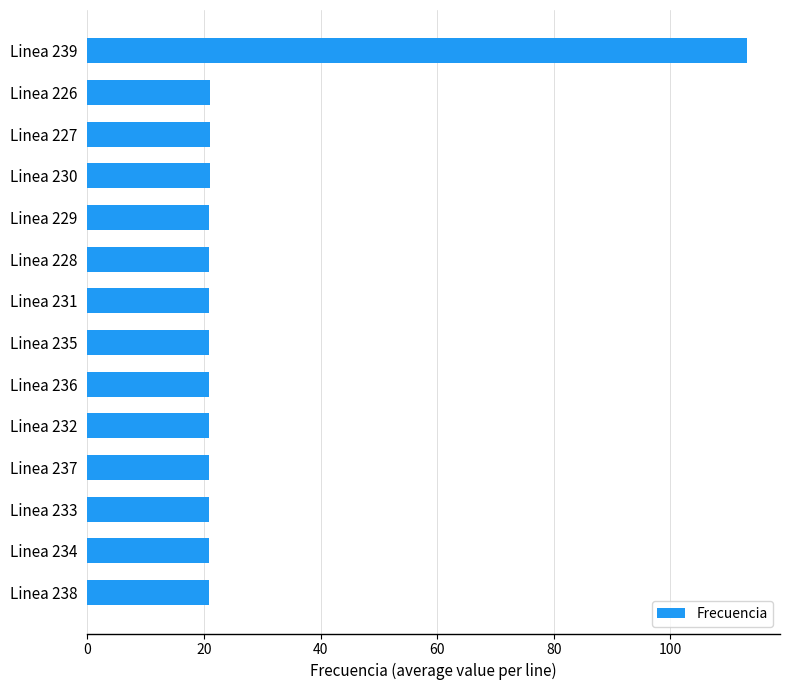

What is the average value?

27.5